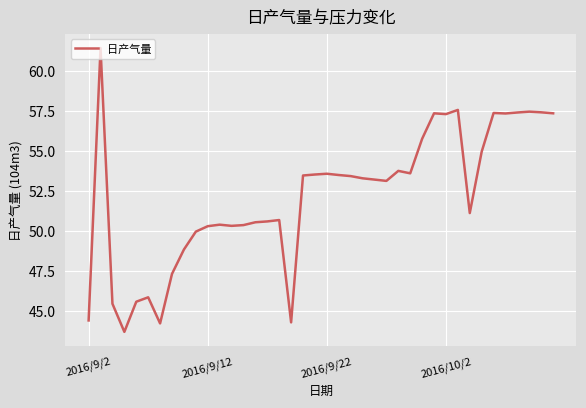

What is the maximum value shown in the chart?

61.4